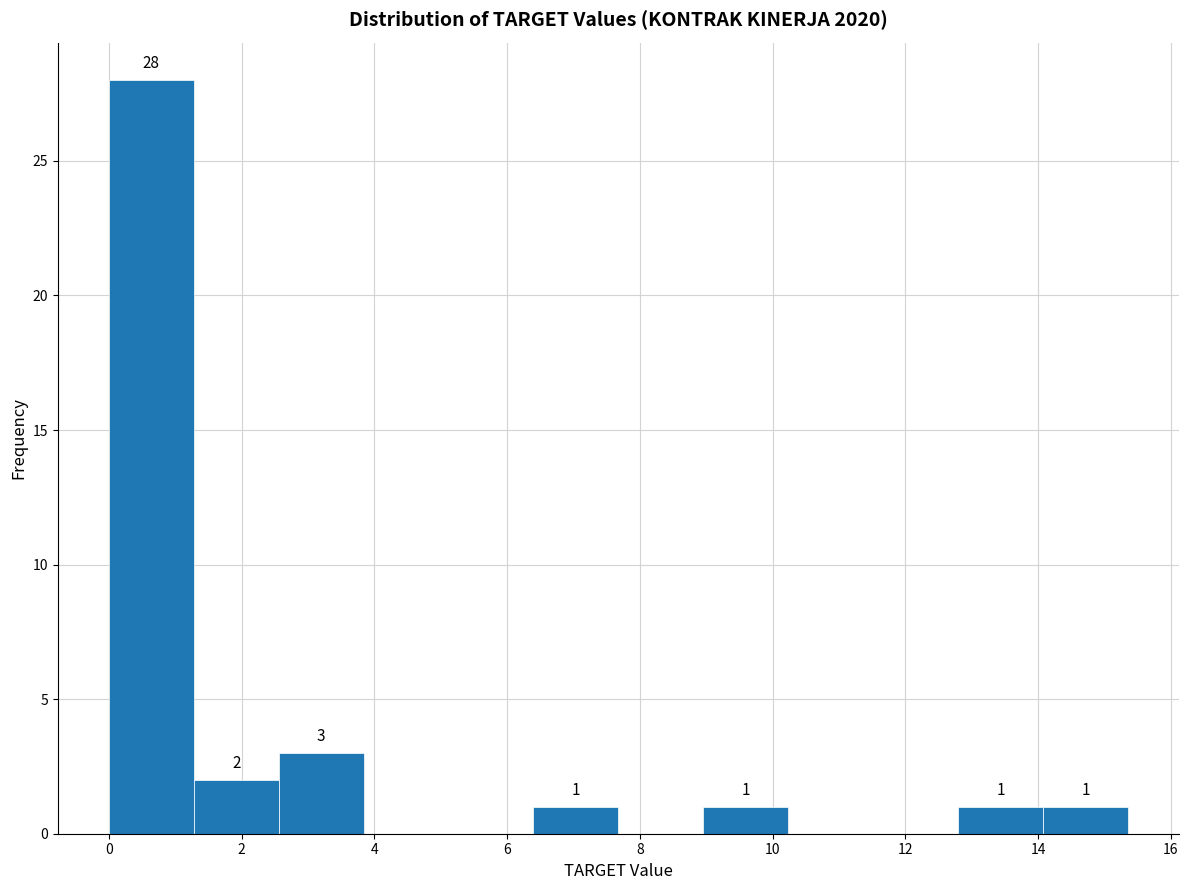

Which range on the x-axis has the tallest bar?

0.0 to 1.2